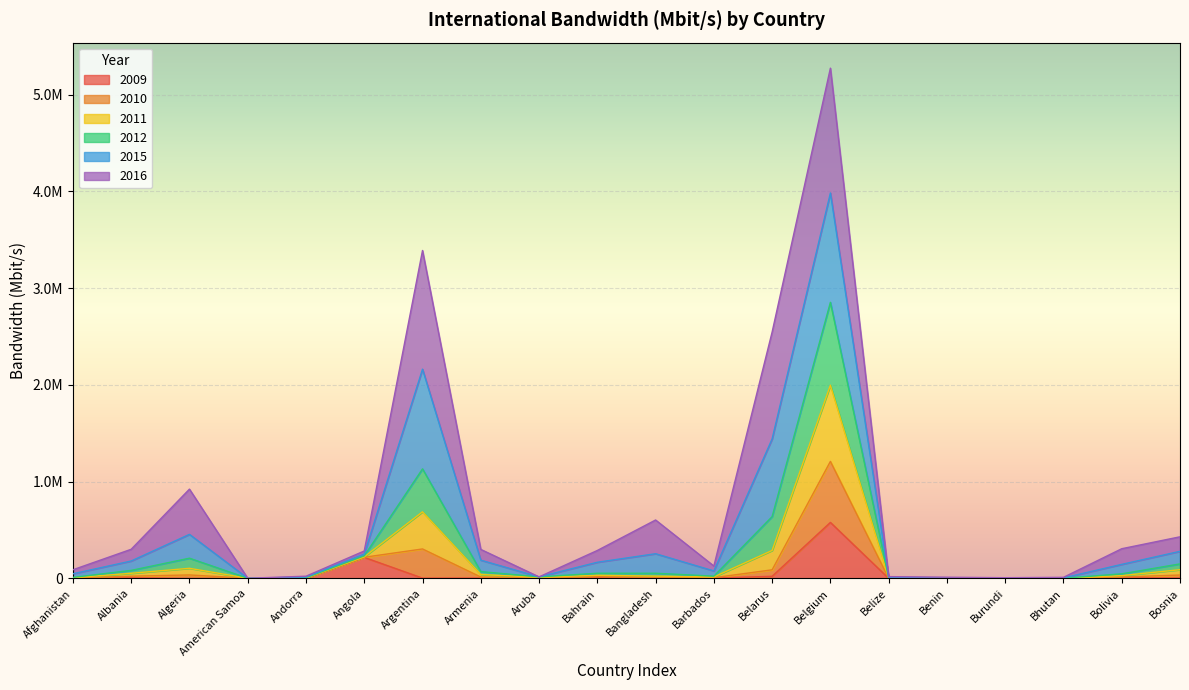

True or false: 2009_value and 2011_value intersect in this chart.

False